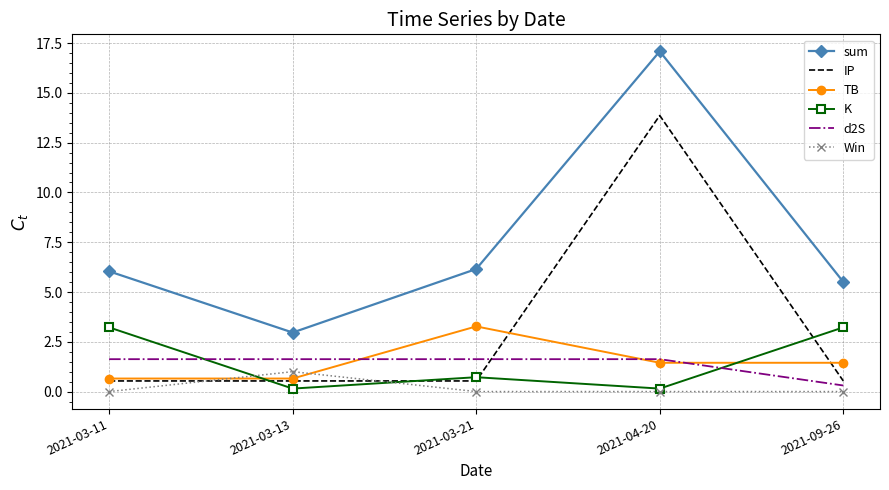

Reading left to right, transcribe all the data shown in this chart.

sum: 2021-03-11=6.0	2021-03-13=3.0	2021-03-21=6.2	2021-04-20=17.1	2021-09-26=5.5
IP: 2021-03-11=0.5	2021-03-13=0.5	2021-03-21=0.5	2021-04-20=13.9	2021-09-26=0.5
TB: 2021-03-11=0.7	2021-03-13=0.7	2021-03-21=3.3	2021-04-20=1.4	2021-09-26=1.4
K: 2021-03-11=3.2	2021-03-13=0.1	2021-03-21=0.7	2021-04-20=0.1	2021-09-26=3.2
d2S: 2021-03-11=1.6	2021-03-13=1.6	2021-03-21=1.6	2021-04-20=1.6	2021-09-26=0.3
Win: 2021-03-11=0.0	2021-03-13=1.0	2021-03-21=0.0	2021-04-20=0.0	2021-09-26=0.0